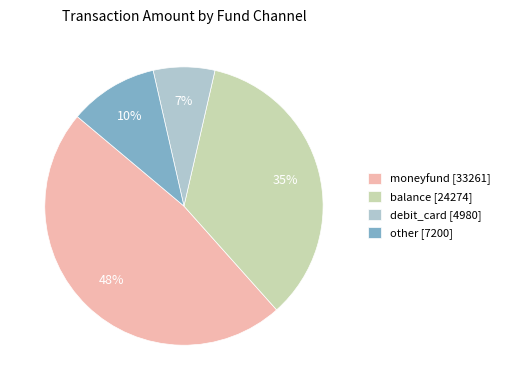

To the nearest percent, what is the difference between the largest and smallest slice percentages?

41%